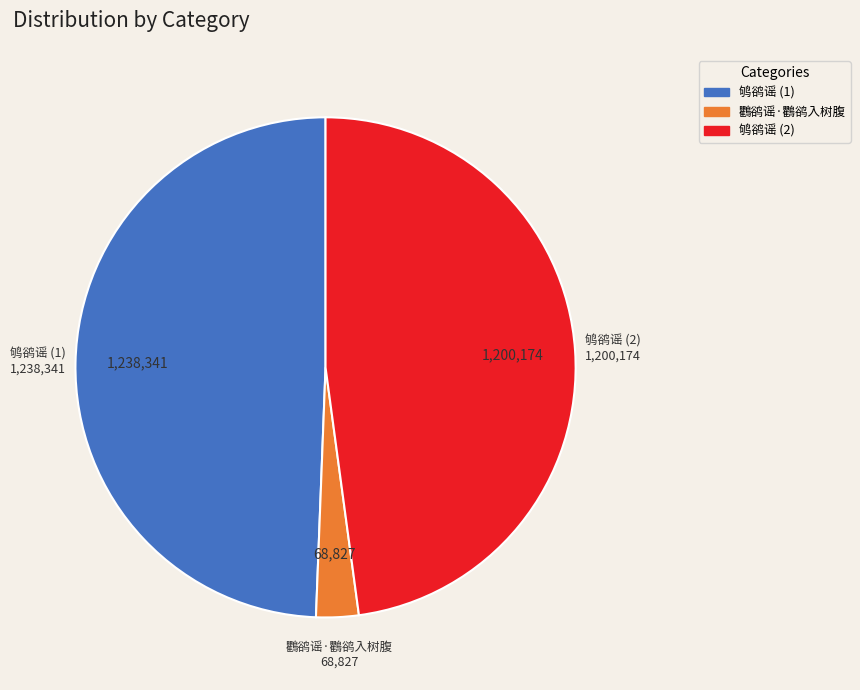

Is it true that 鸜鹆谣·鸜鹆入树腹 is 3% of the pie?

True